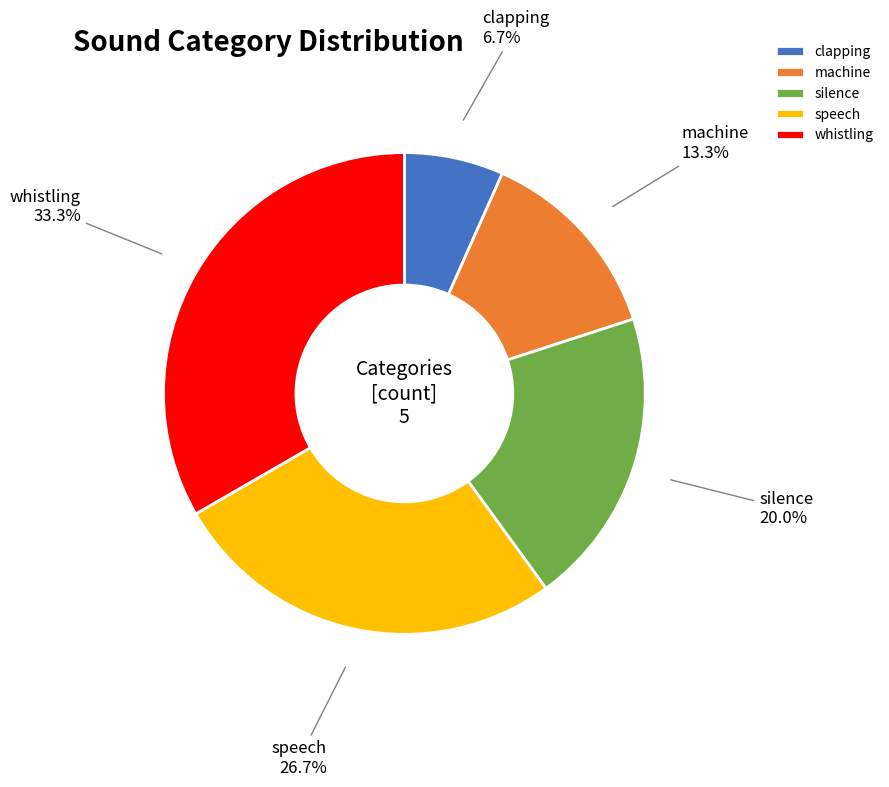

The machine slice represents 3% of the pie. True or false?

False